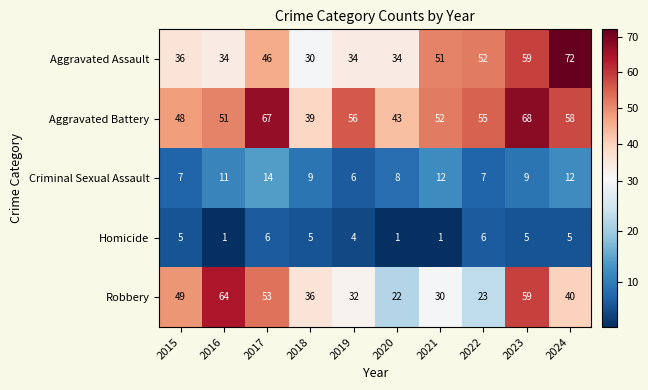

Read the Aggravated Battery value at 2021, to the nearest 5.

50